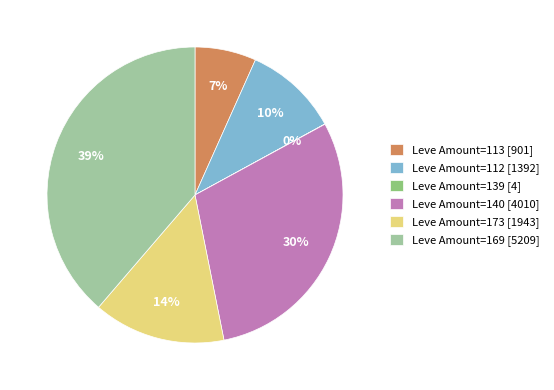

Combined, do Leve Amount=113 [901] and Leve Amount=169 [5209] account for over 50%?

No